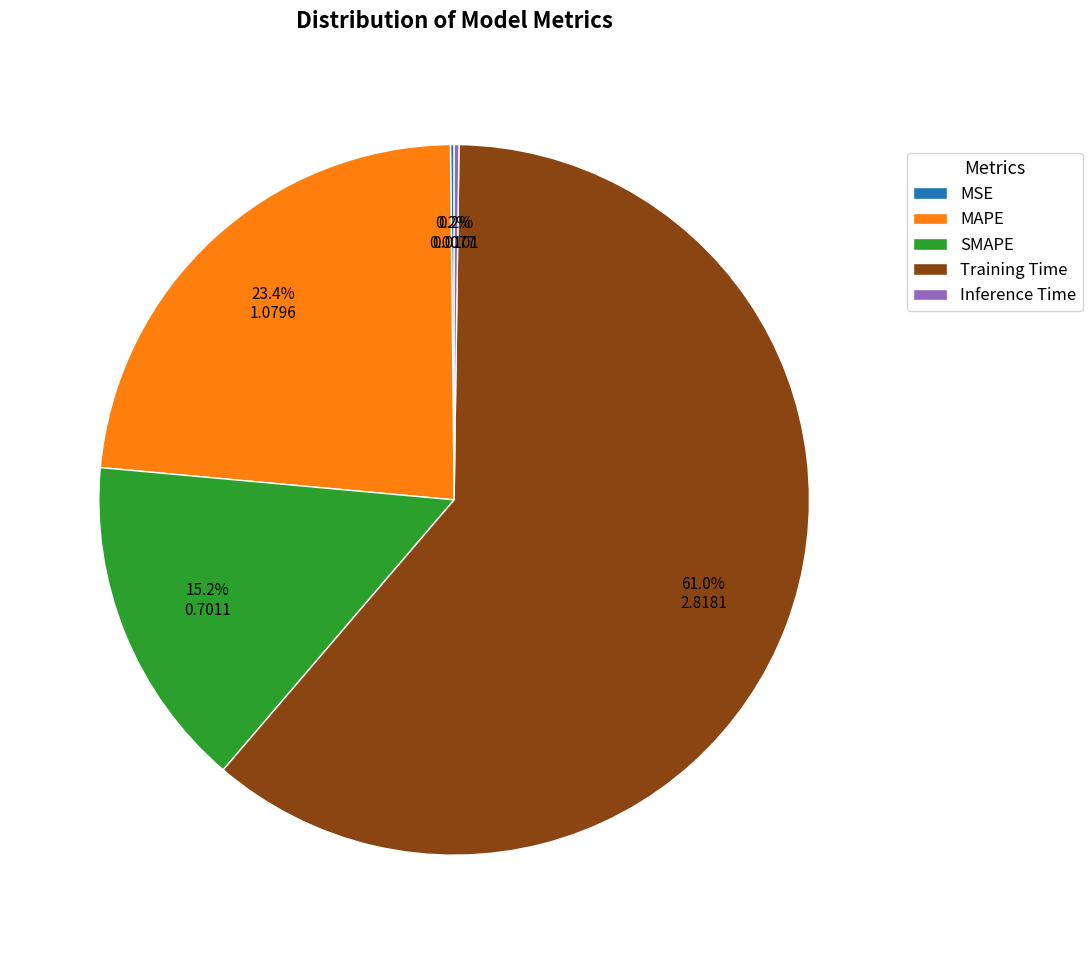

Between SMAPE and MAPE, which is larger?

MAPE